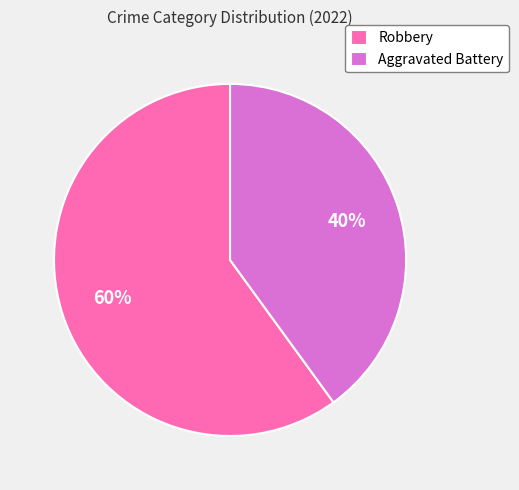

To the nearest percent, what percentage of the pie is Robbery?

60%